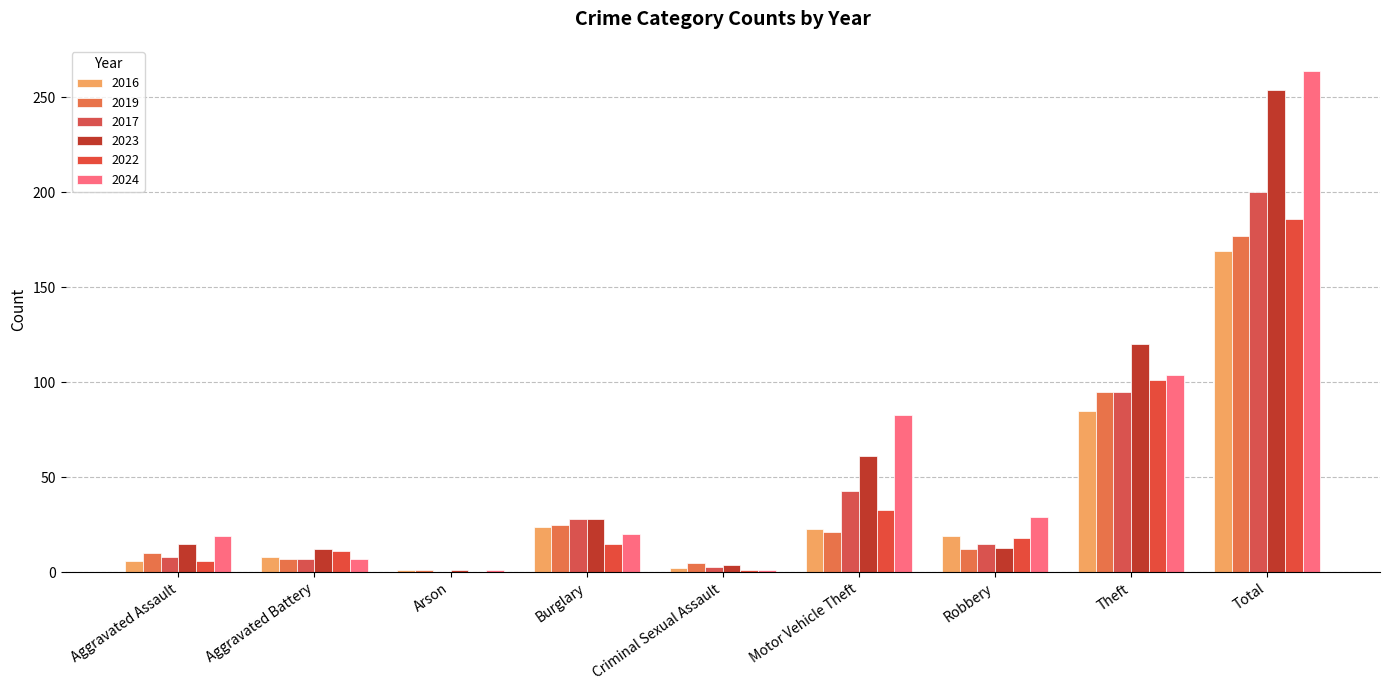

List the series in order of their peak value, highest first.

2024, 2023, 2017, 2022, 2019, 2016